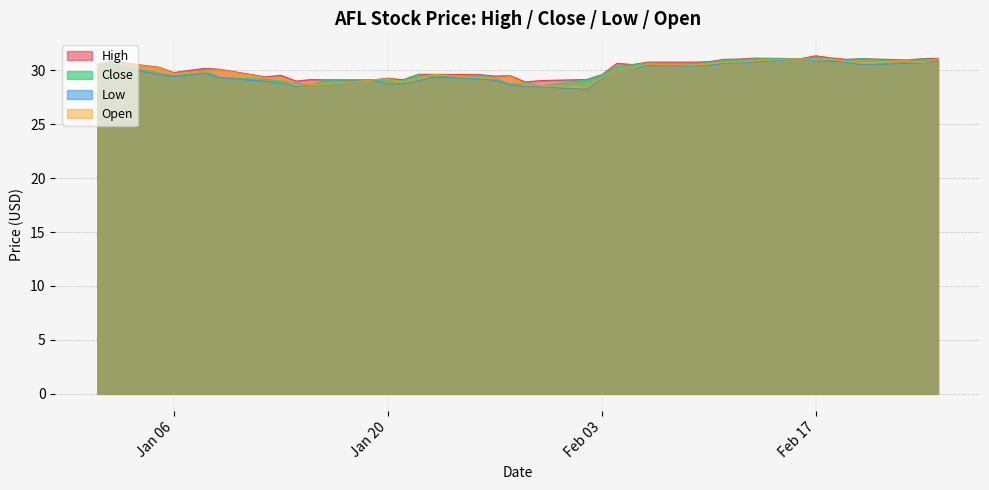

True or false: Close and Low cross at least once.

False